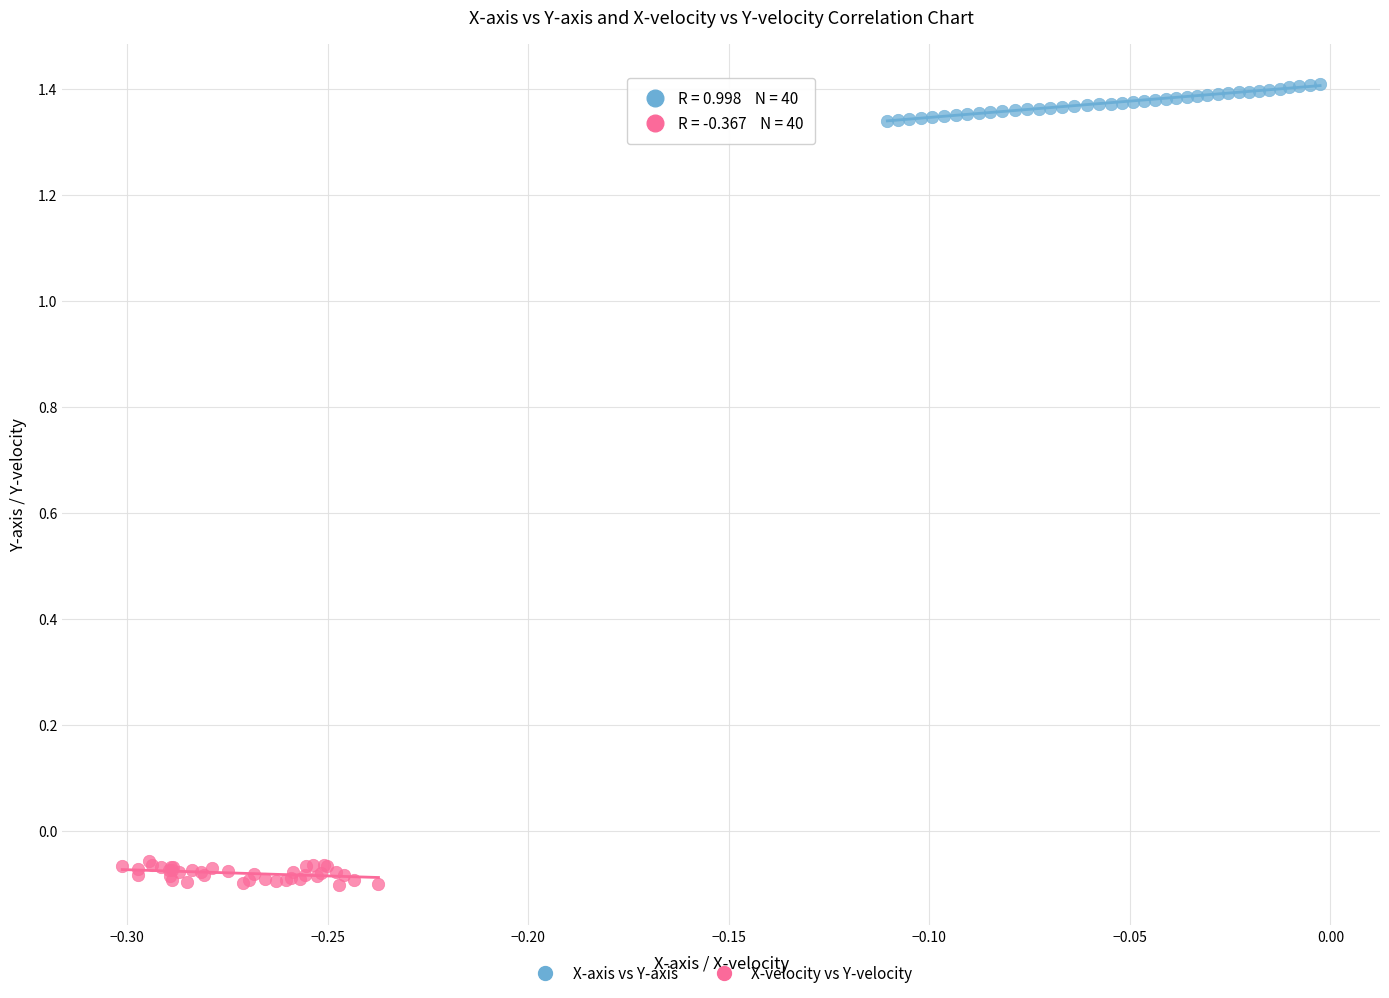

What are all the series names shown in the legend?

X-axis vs Y-axis, X-velocity vs Y-velocity